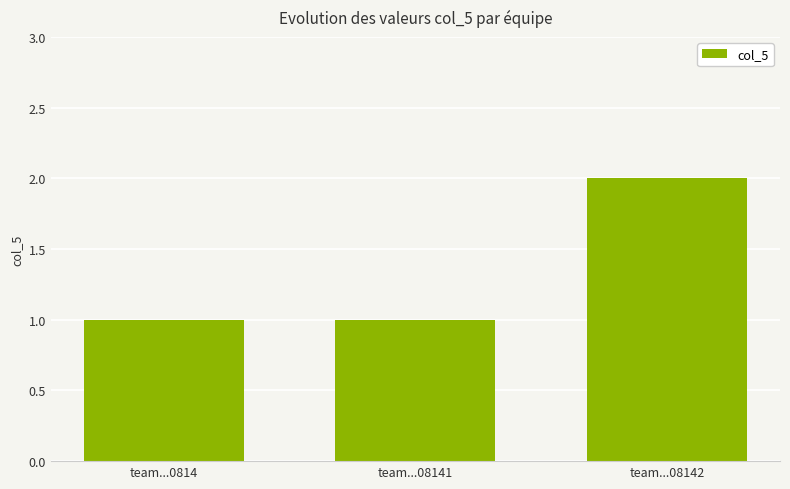

Which has a higher value, team...08142 or team...08141?

team...08142